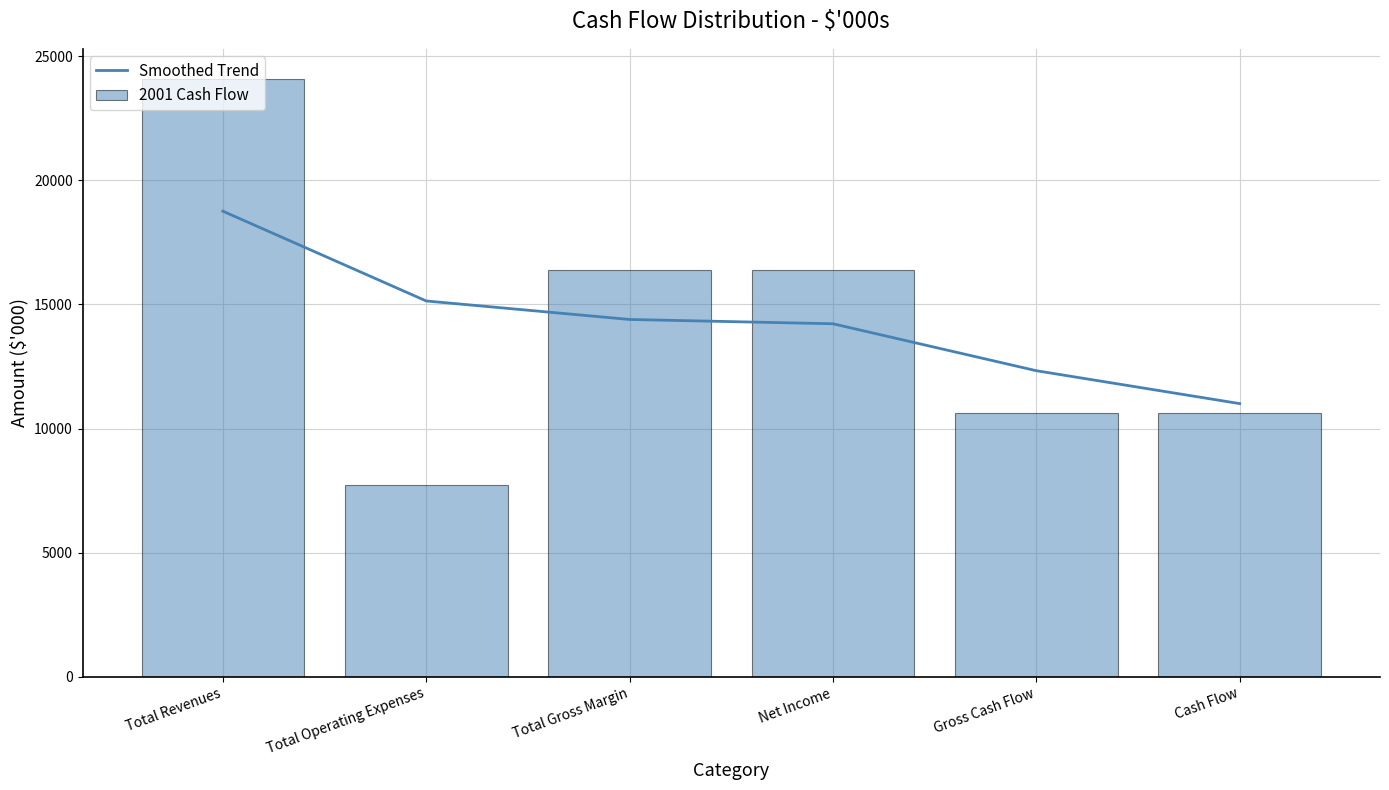

What is the difference between the maximum and second lowest values in the 2001 Cash Flow series?

13447.5